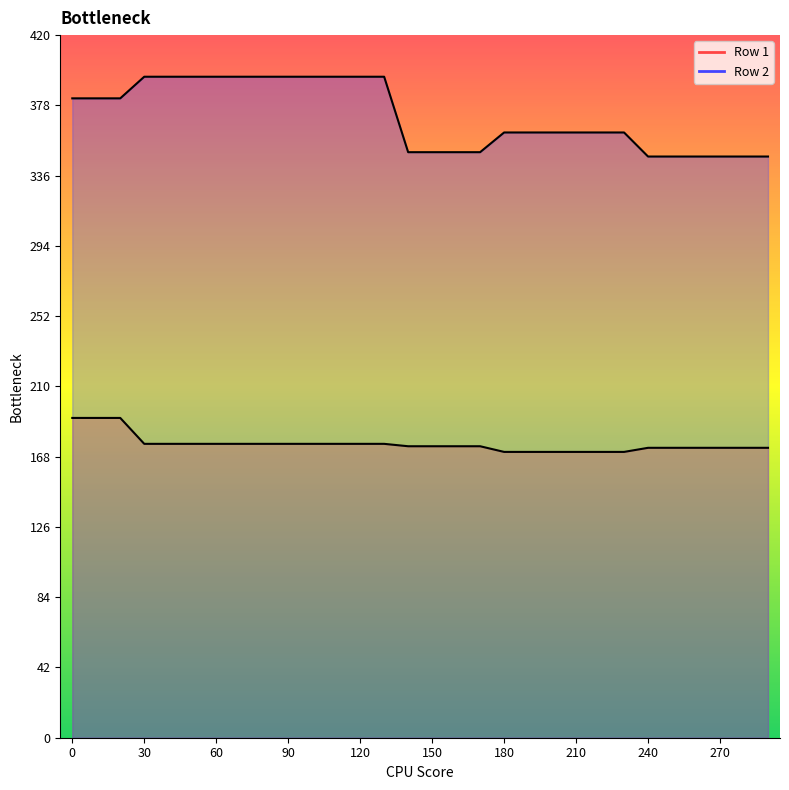

True or false: Row 2 and Row 1 intersect in this chart.

False